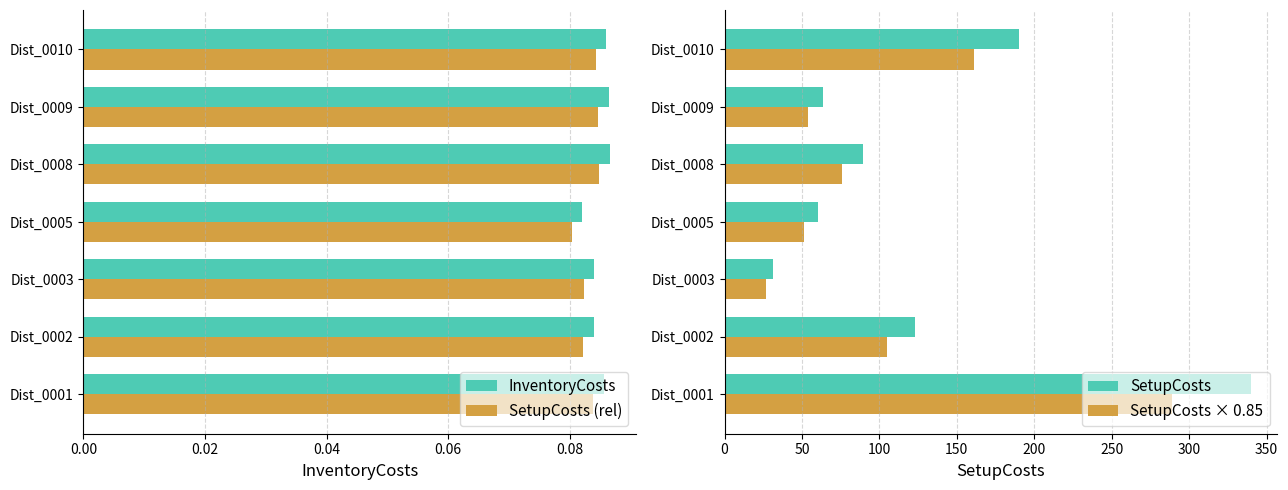

Which series changed the most between Dist_0005 and Dist_0008?

SetupCosts